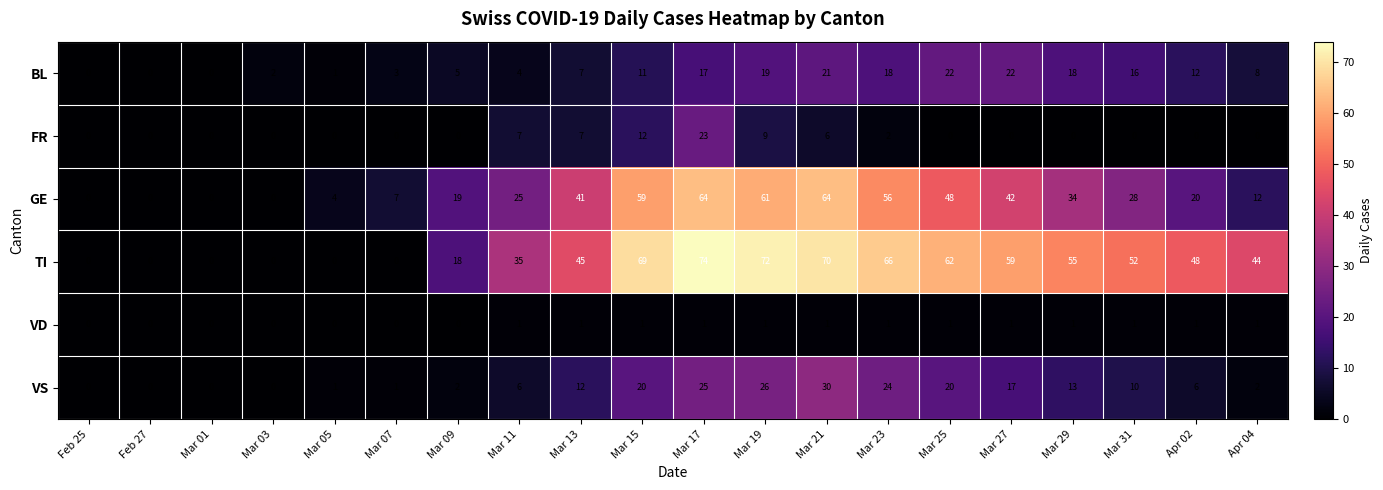

Which series has the largest range (max minus min)?

TI